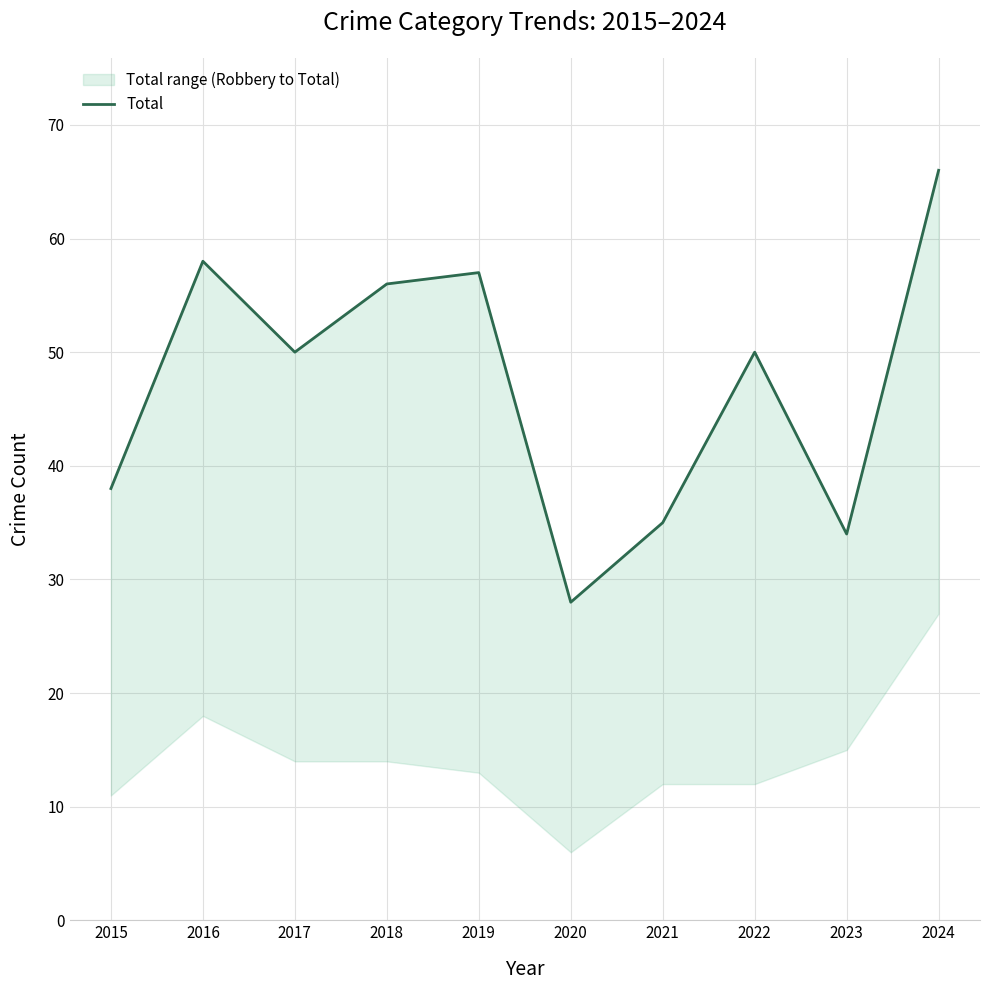

Reading left to right, what are all the values shown in this chart?

38	58	50	56	57	28	35	50	34	66